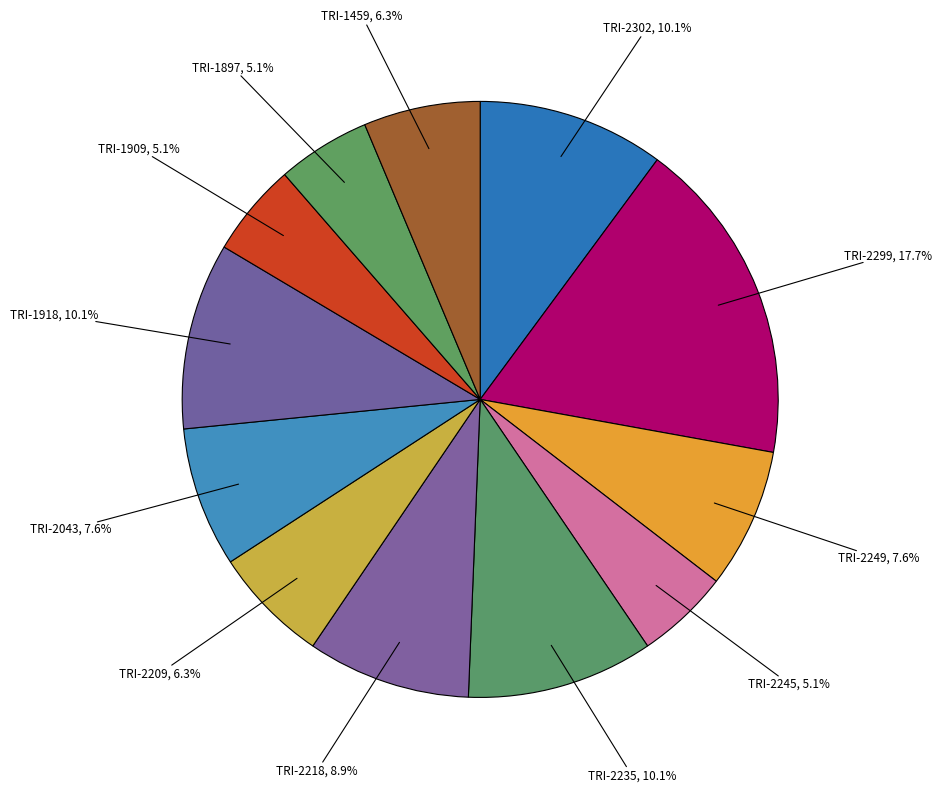

What is the largest slice in the pie chart?

TRI-2299